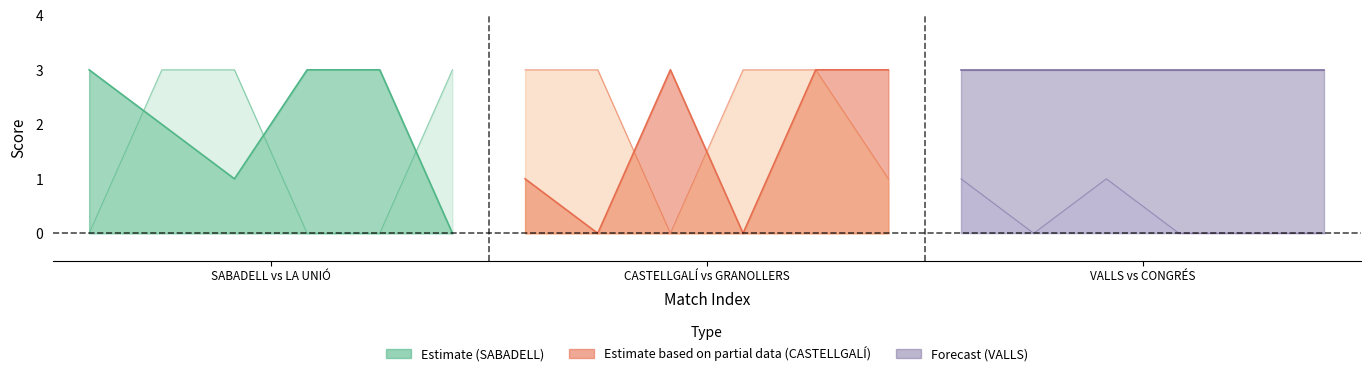

Does the chart have visible grid lines?

No